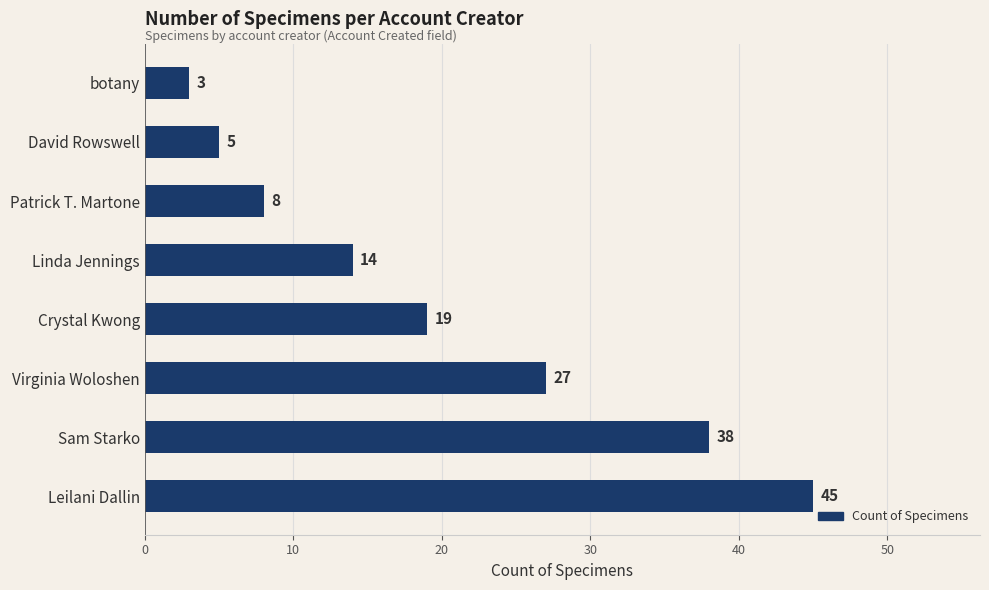

What is the difference between the values at David Rowswell and Crystal Kwong?

14